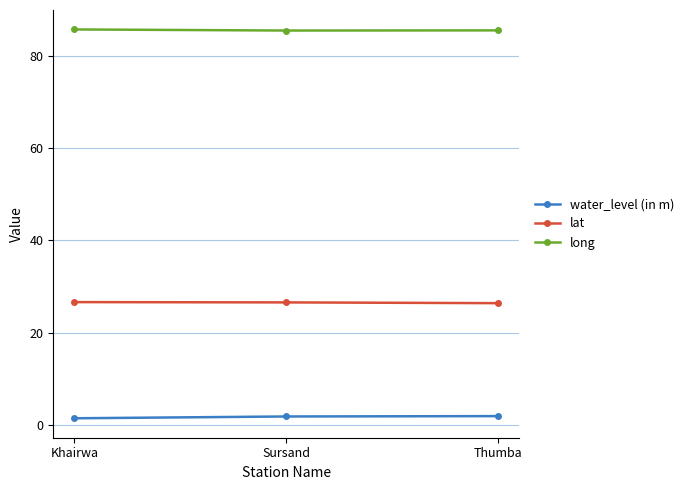

What position from the left is Sursand?

2